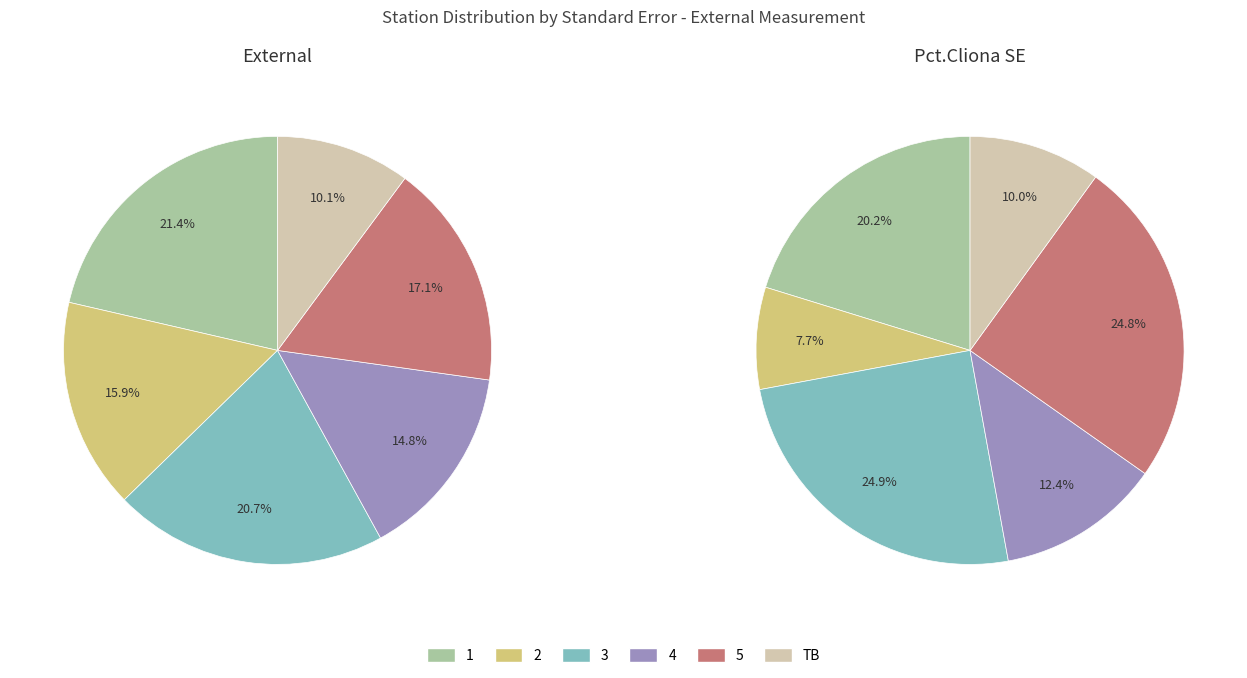

True or false: 1 accounts for 21% of the total.

True